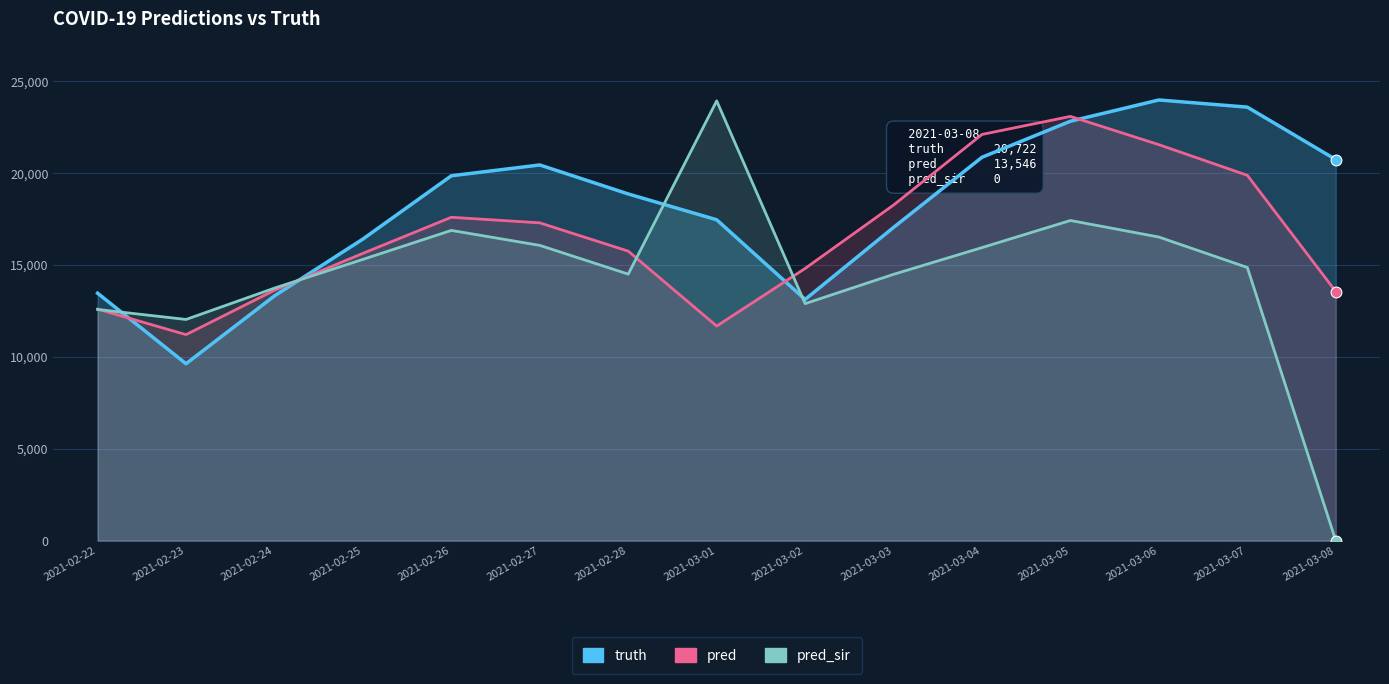

Which series has the largest total across all categories?

truth